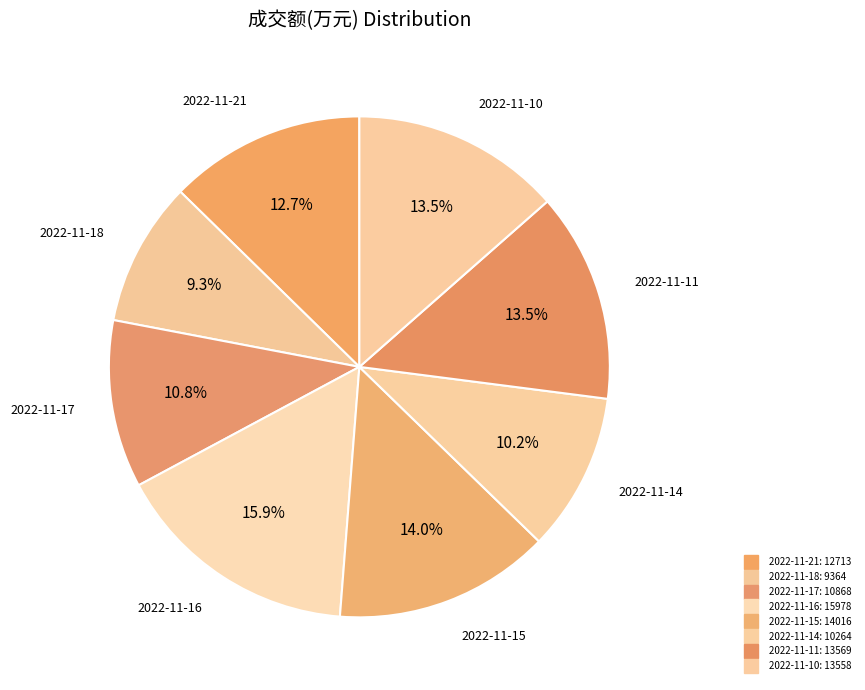

Is there a majority slice in this chart?

No